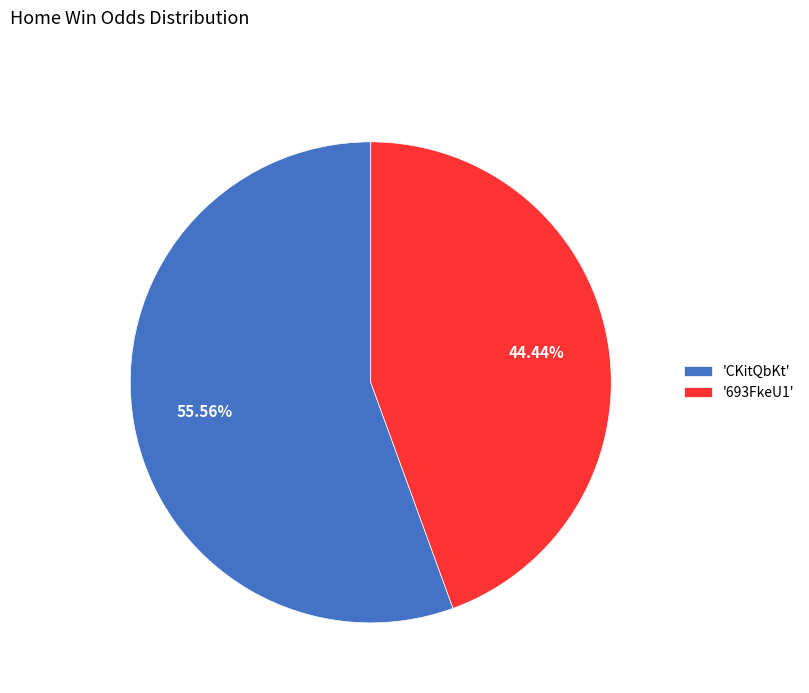

Does 'CKitQbKt' represent more than half of the total?

Yes